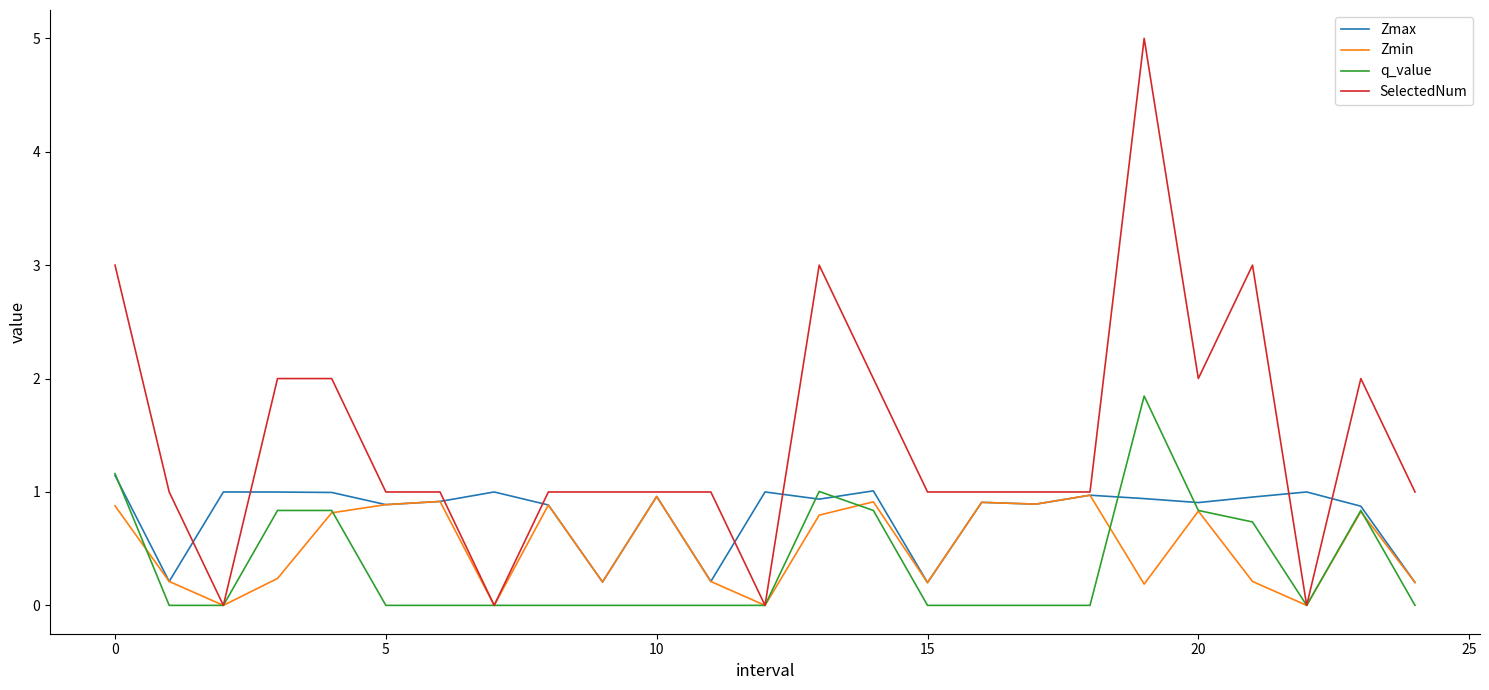

Which series has the largest total across all categories?

SelectedNum